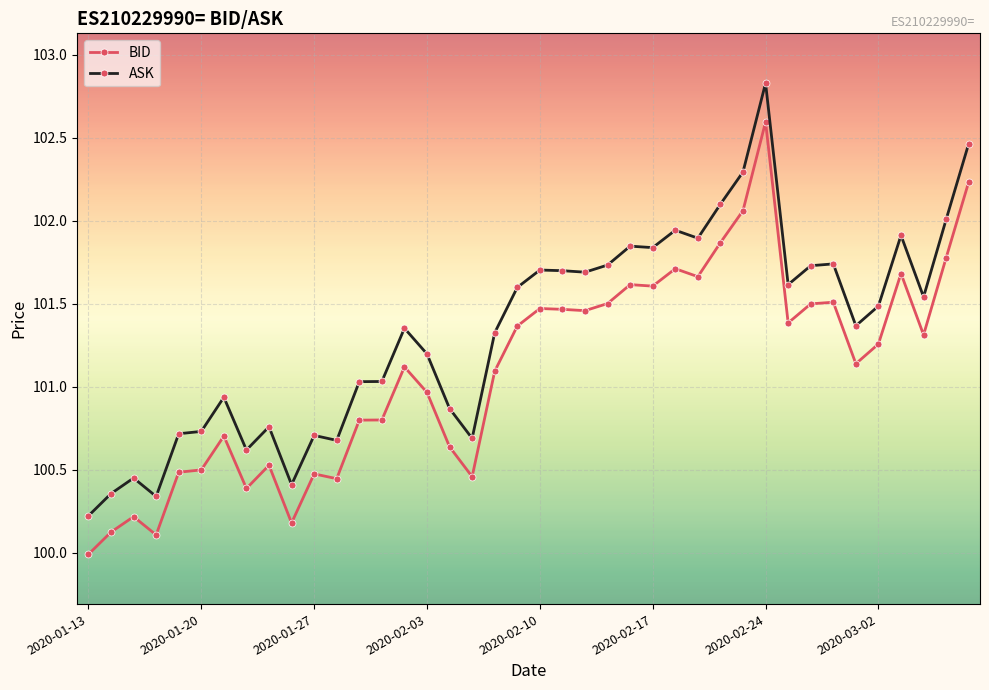

What is the difference between the maximum and minimum values in the BID series?

2.6